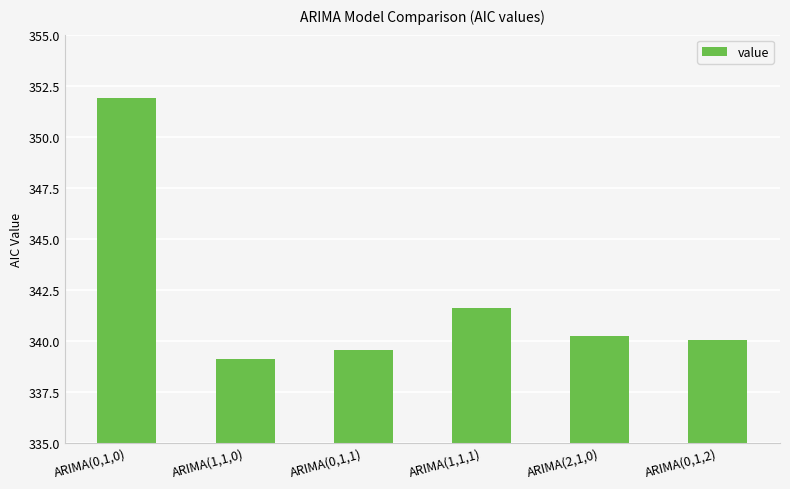

The value at ARIMA(0,1,1) is 236.9. True or false?

False